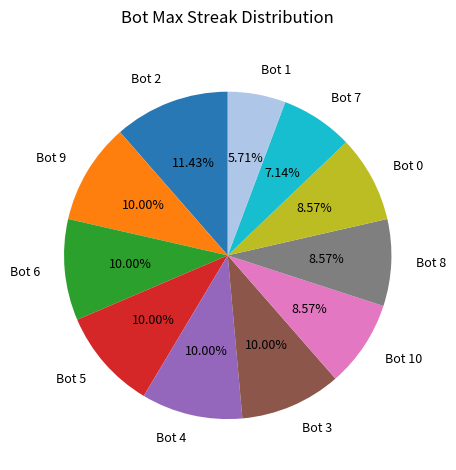

How many slices are in this pie chart?

11